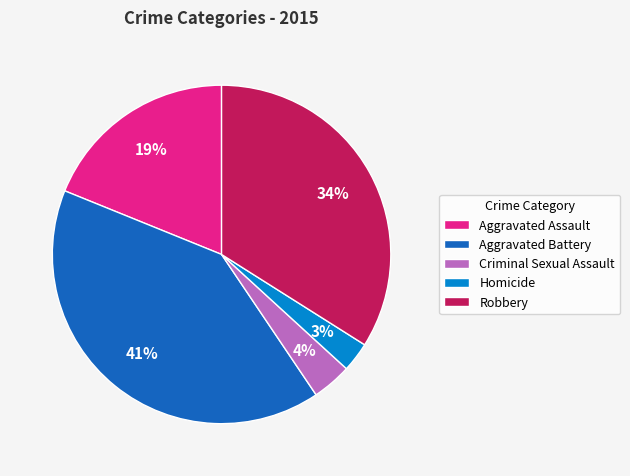

To the nearest percent, what is the difference between the largest and smallest slice percentages?

38%